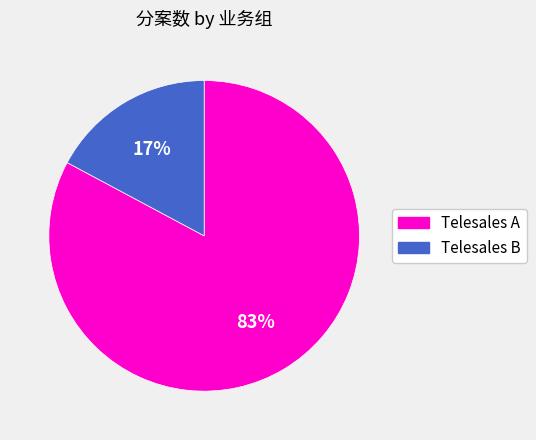

Which has a higher value, Telesales B or Telesales A?

Telesales A